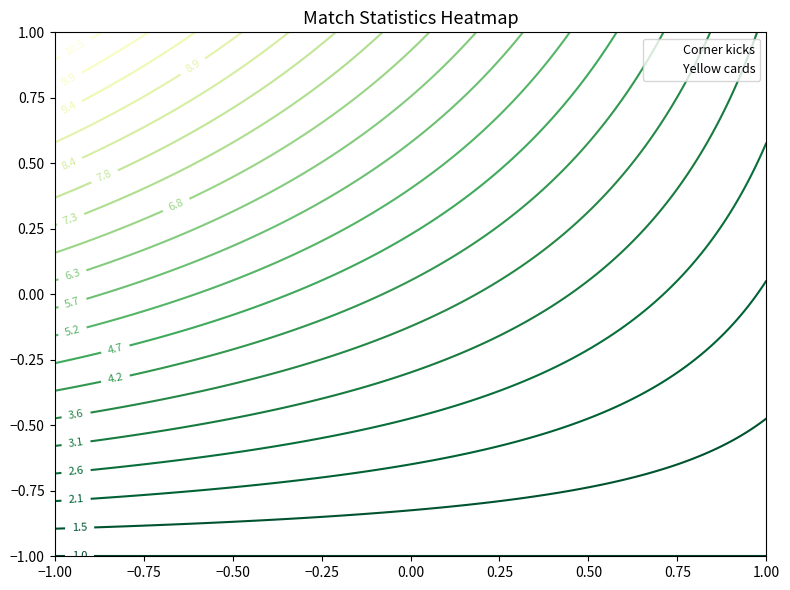

Which series has the largest total across all categories?

Corner kicks